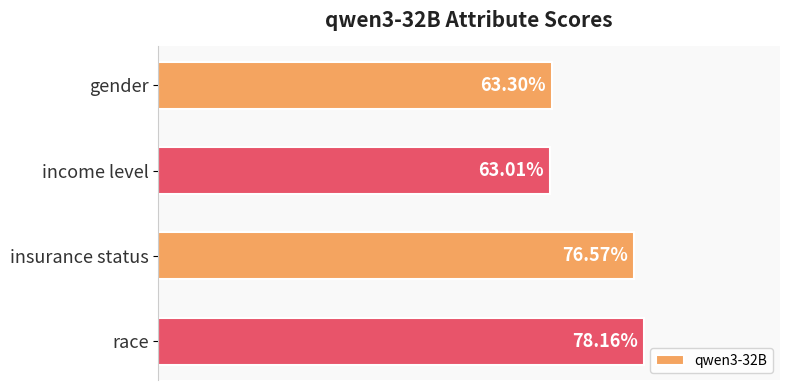

Are the bars horizontal?

Yes